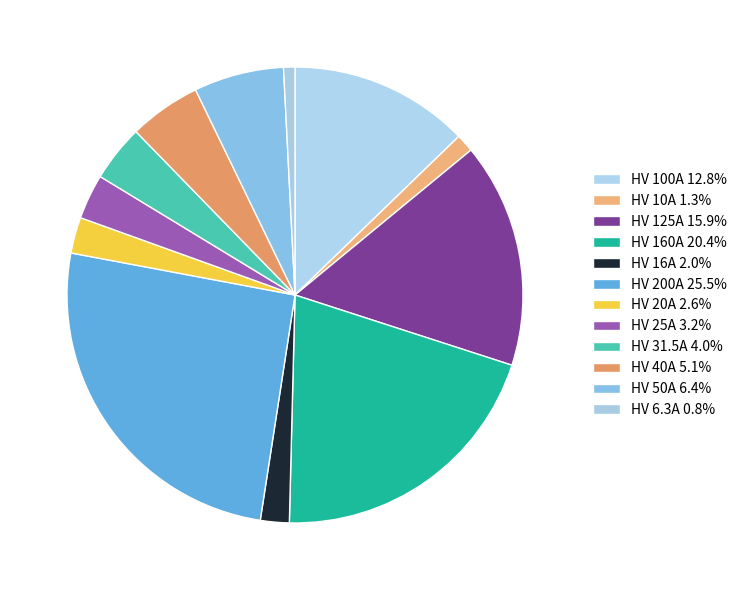

To the nearest percent, what percentage of the pie is HV 25A?

3%